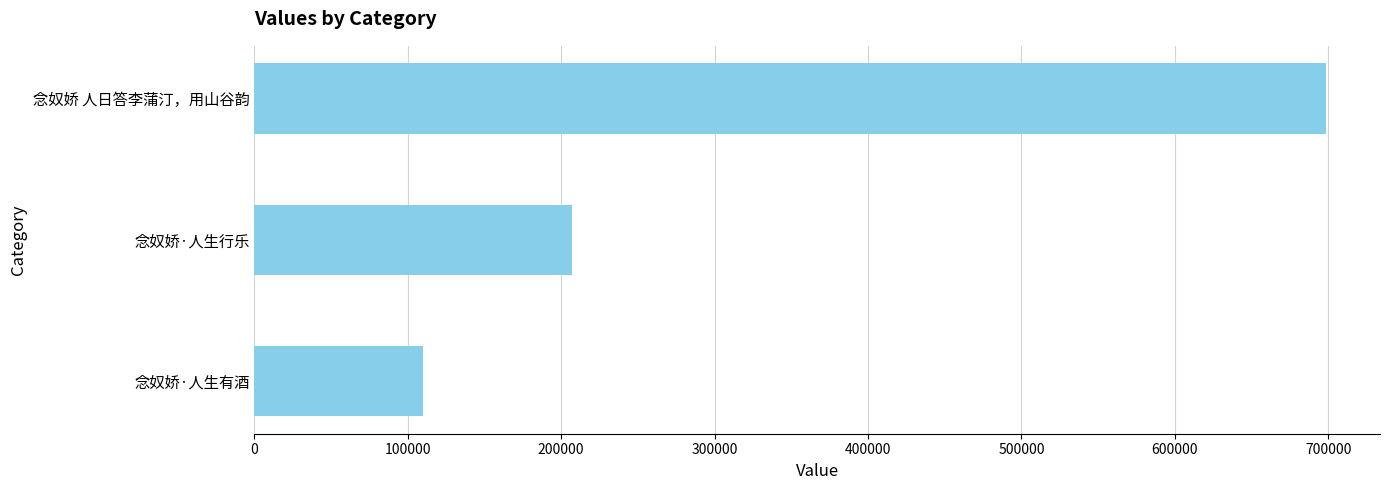

How many bars are there in total?

3